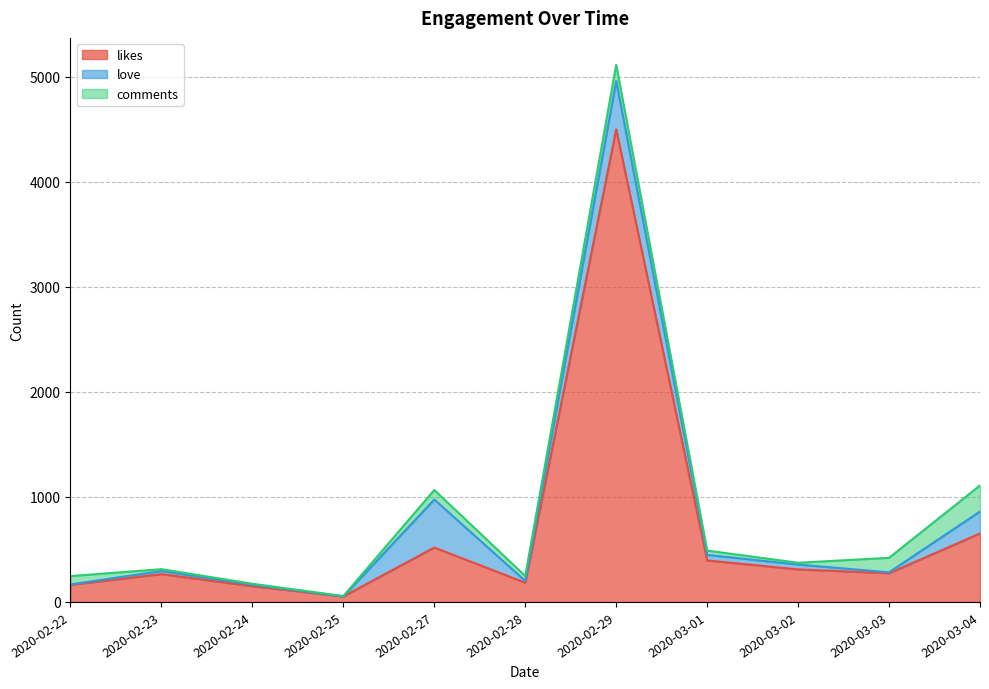

Which has a higher value, 2020-02-27 or 2020-02-23?

2020-02-27